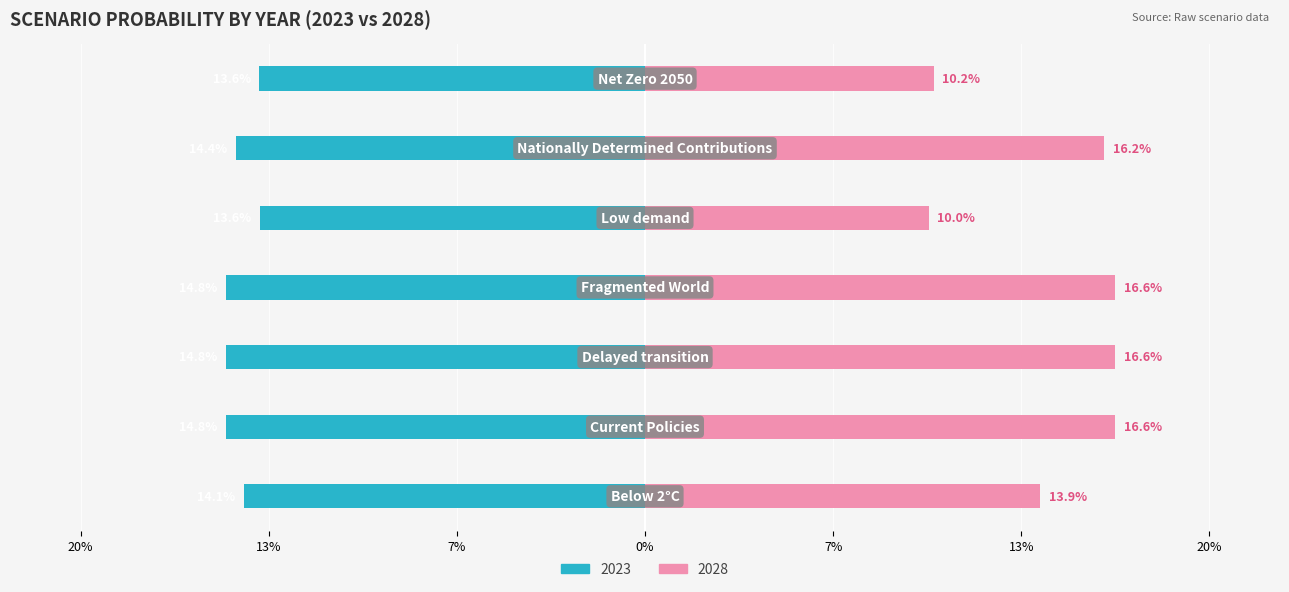

What is the value of the 2028 (right) bar at the 2nd from the left?

16.6